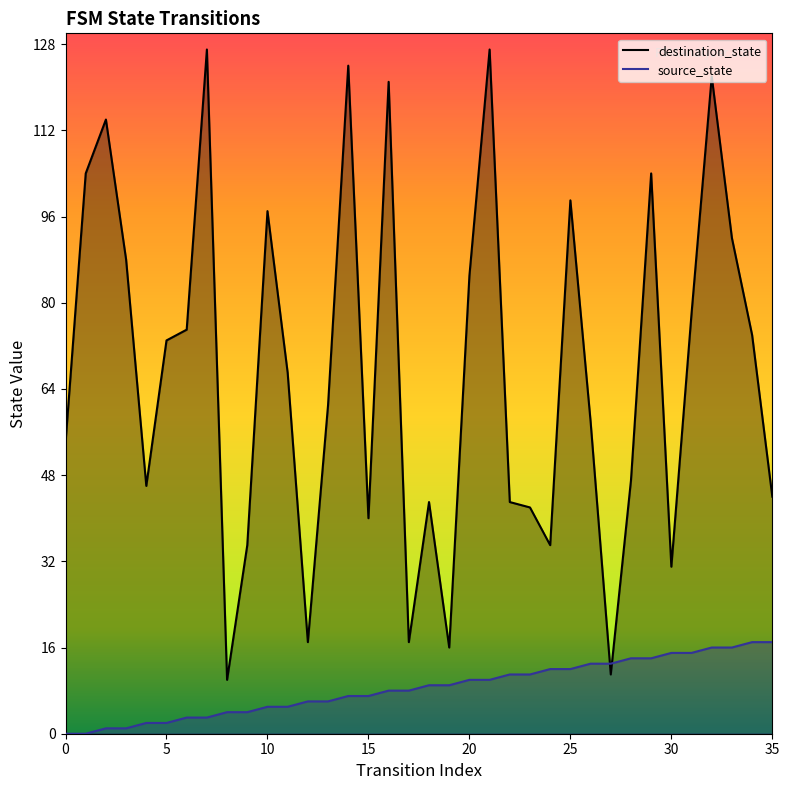

How many distinct data groups are displayed?

2